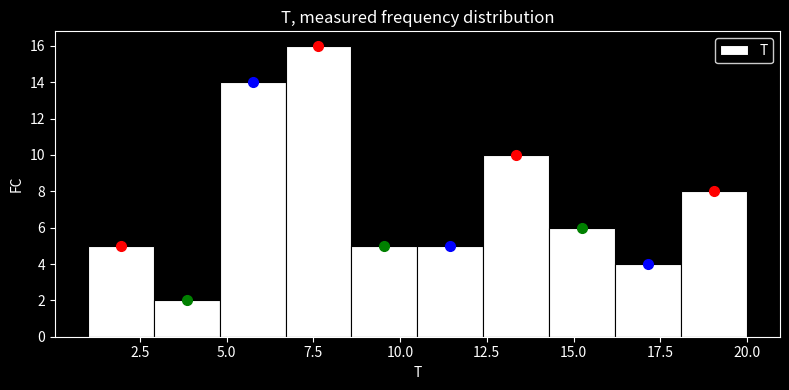

Read against the x-axis, roughly where is the centre of the tallest bar?

7.5